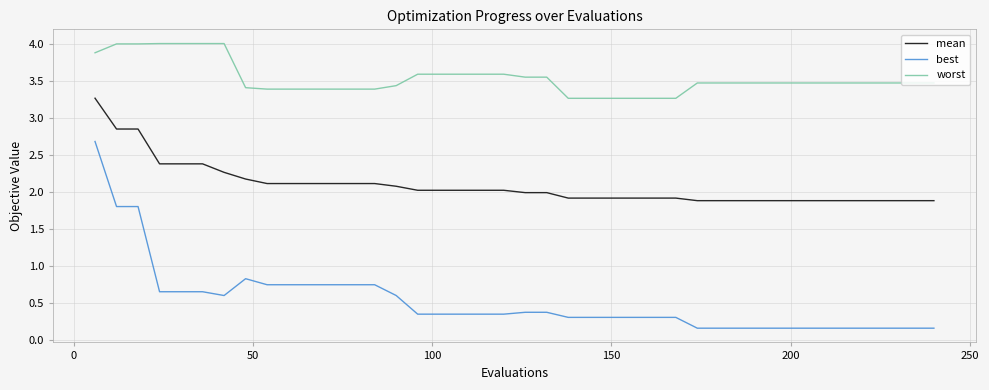

What is the maximum value shown in the chart?

4.0